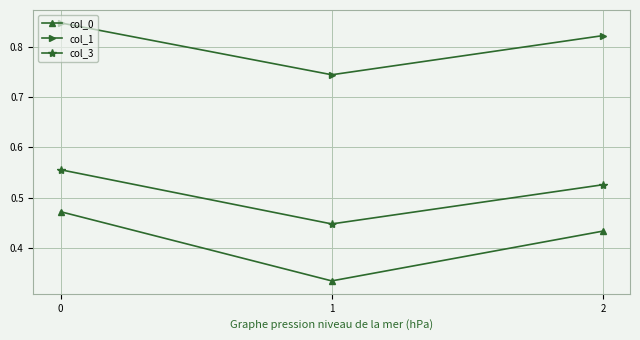

What is the sum of all col_1 values?

2.4